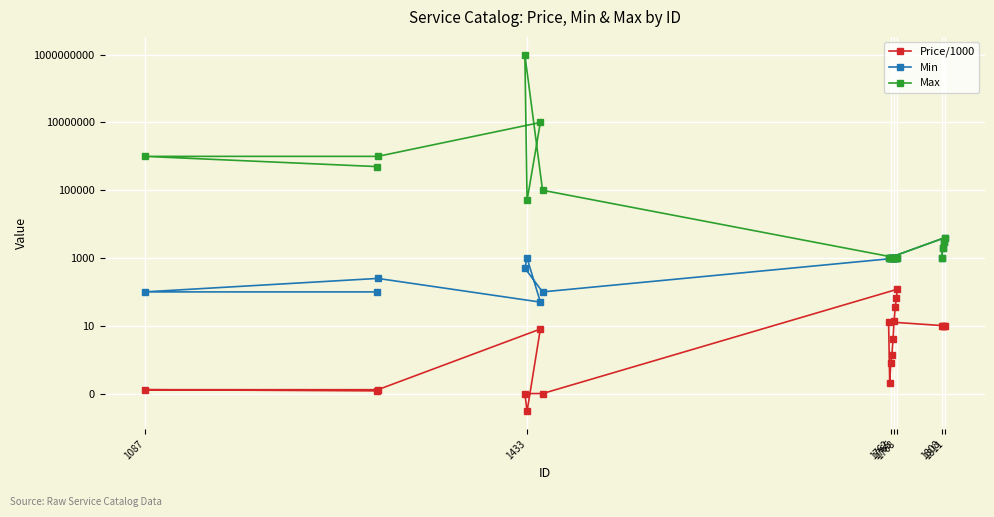

True or false: Price/1000 and Max cross at least once.

False